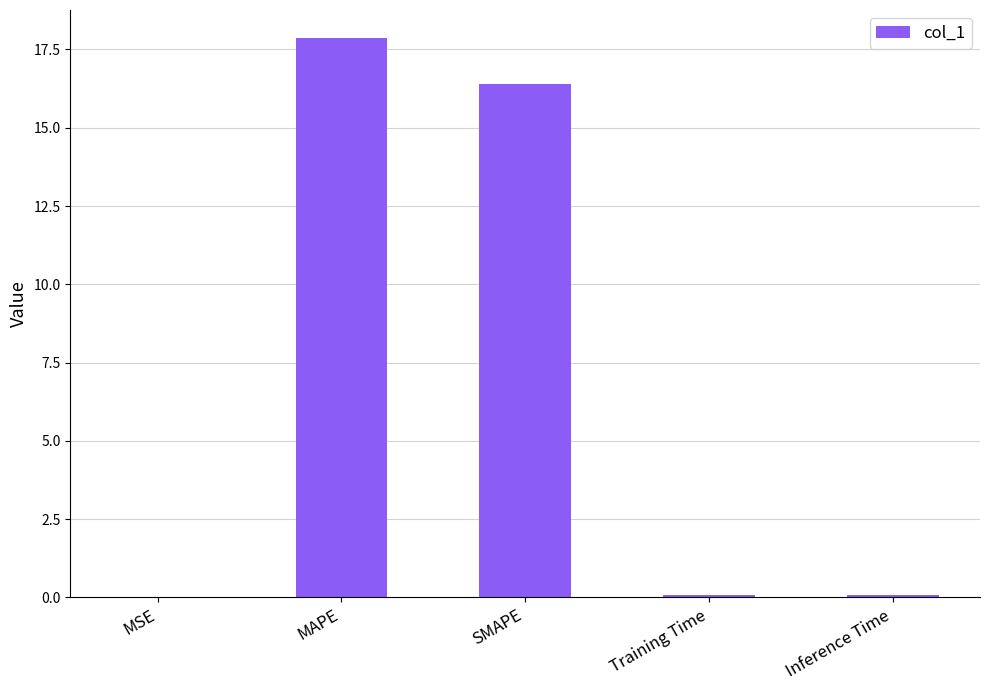

What is the maximum value shown in the chart?

17.9